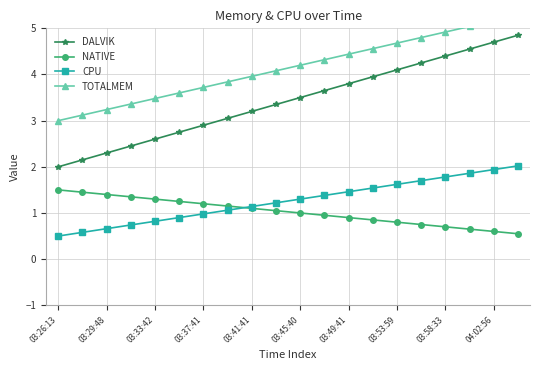

Reading left to right, transcribe all the data shown in this chart.

DALVIK: 2.0	2.1	2.3	2.5	2.6	2.8	2.9	3.0	3.2	3.3	3.5	3.6	3.8	4.0	4.1	4.2	4.4	4.5	4.7	4.8
NATIVE: 1.5	1.4	1.4	1.4	1.3	1.2	1.2	1.1	1.1	1.1	1.0	0.9	0.9	0.8	0.8	0.8	0.7	0.6	0.6	0.5
CPU: 0.5	0.6	0.7	0.7	0.8	0.9	1.0	1.1	1.1	1.2	1.3	1.4	1.5	1.5	1.6	1.7	1.8	1.9	1.9	2.0
TOTALMEM: 3.0	3.1	3.2	3.4	3.5	3.6	3.7	3.8	4.0	4.1	4.2	4.3	4.4	4.6	4.7	4.8	4.9	5.0	5.2	5.3